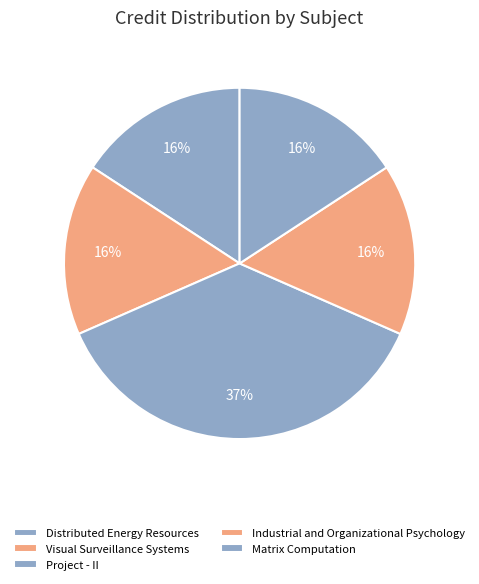

Is the sum of Visual Surveillance Systems and Industrial and Organizational Psychology greater than half?

No